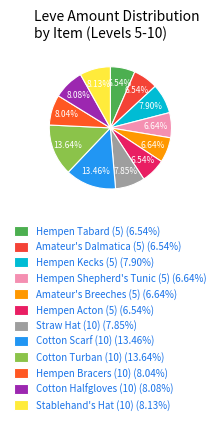

How many segments does this pie chart have?

12